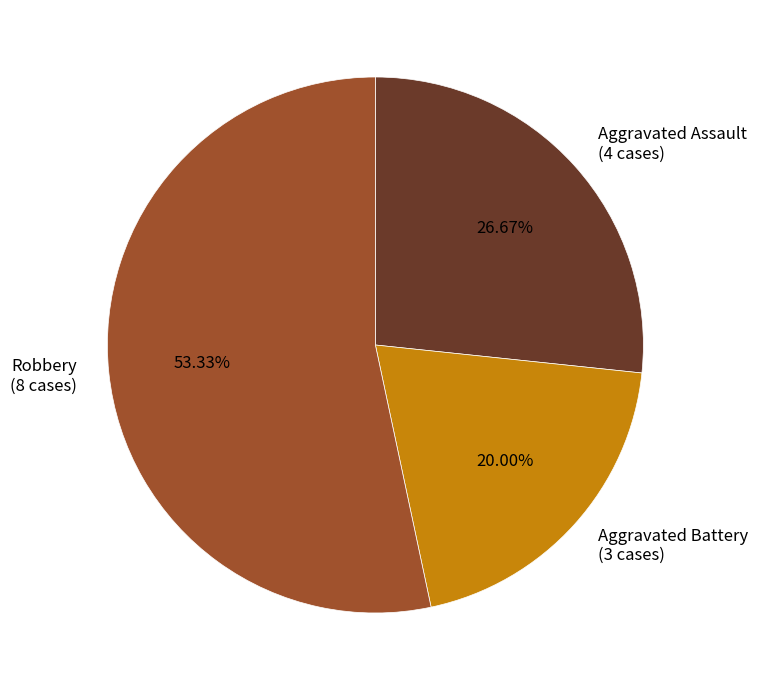

To the nearest percent, what is the average slice percentage?

33%